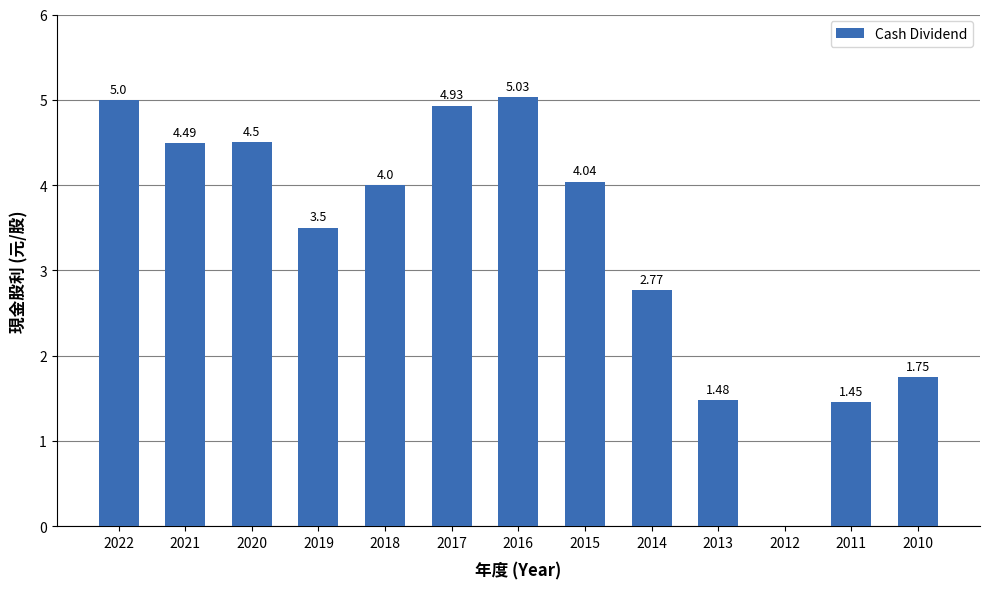

The chart shows a value of 5.0 at 2016. True or false?

True